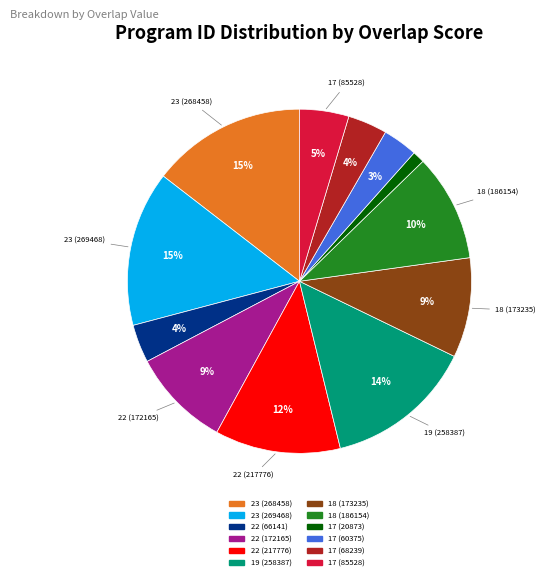

What is the smallest slice in the pie chart?

17 (20873)